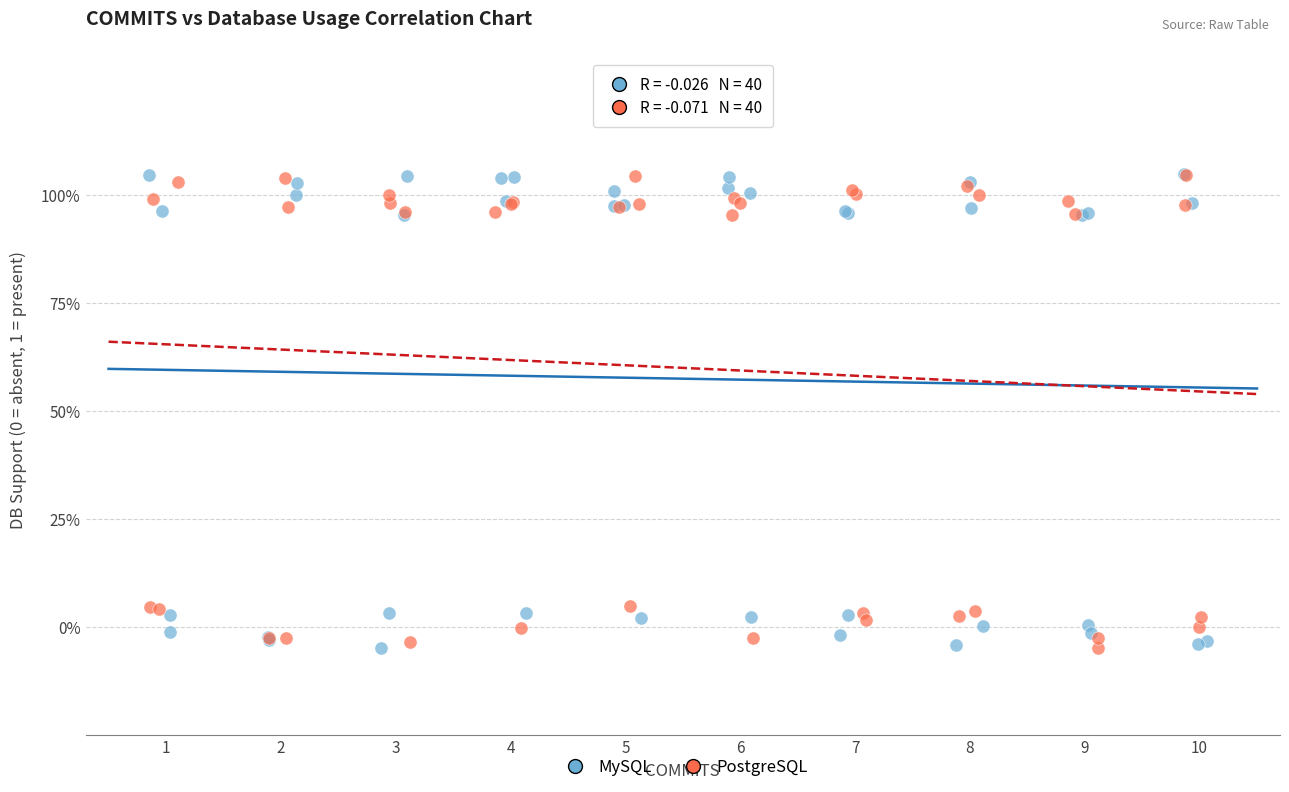

What are all the series names shown in the legend?

MySQL, PostgreSQL